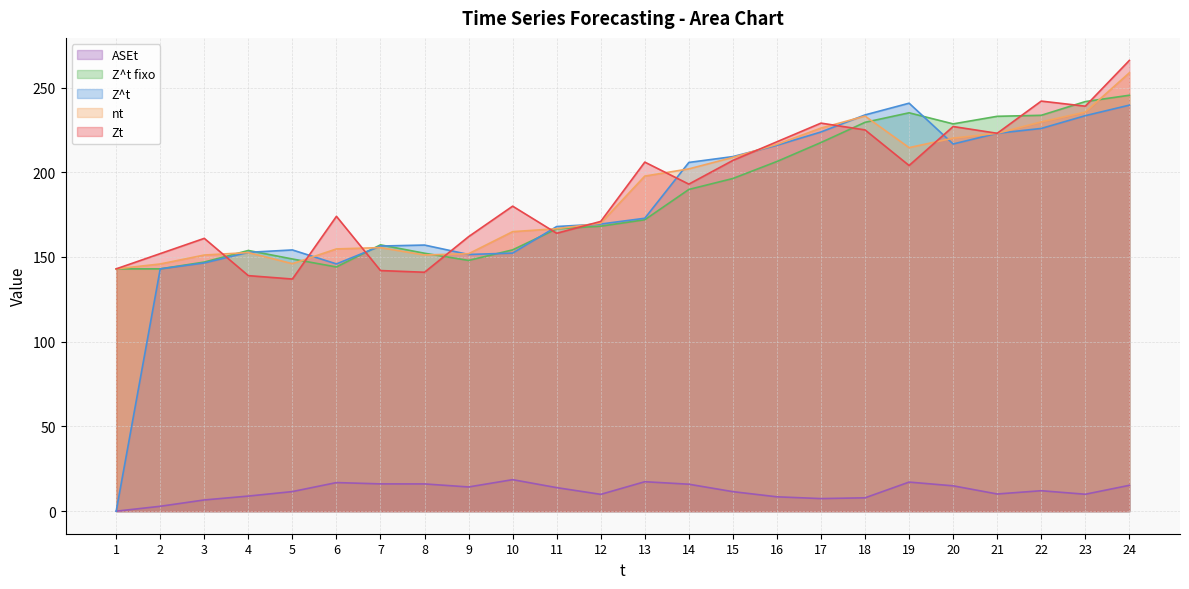

Which series has the largest total across all categories?

Zt